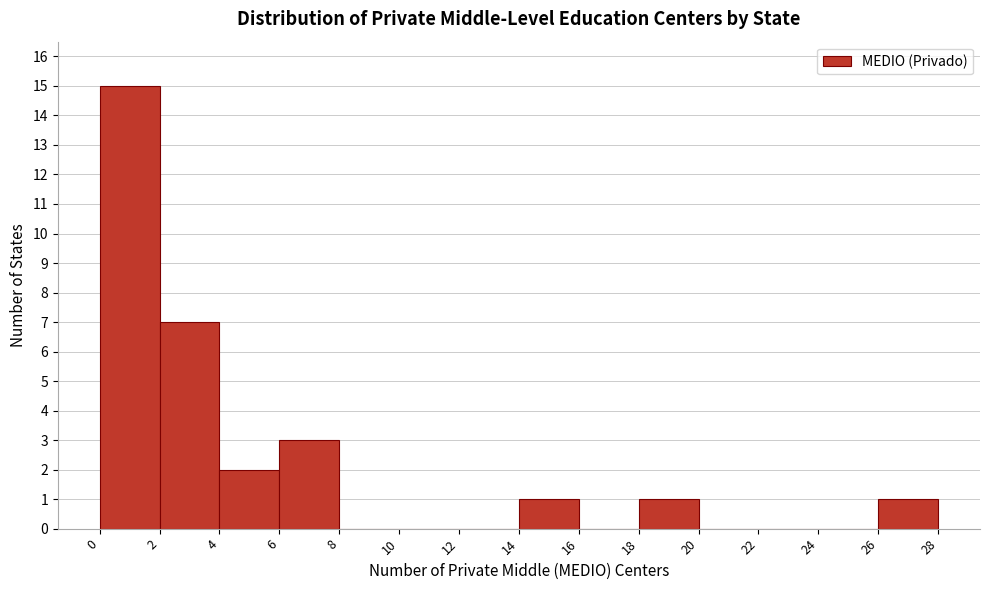

Reading left to right, transcribe this chart: for each bar, give the range it covers on the x-axis and its height. The values are not printed on the chart, so give them approximately, as read against the axis.

0 to 2: 15
2 to 4: 7
4 to 6: 2
6 to 8: 3
8 to 10: 0
10 to 12: 0
12 to 14: 0
14 to 16: 1
16 to 18: 0
18 to 20: 1
20 to 22: 0
22 to 24: 0
24 to 26: 0
26 to 28: 1